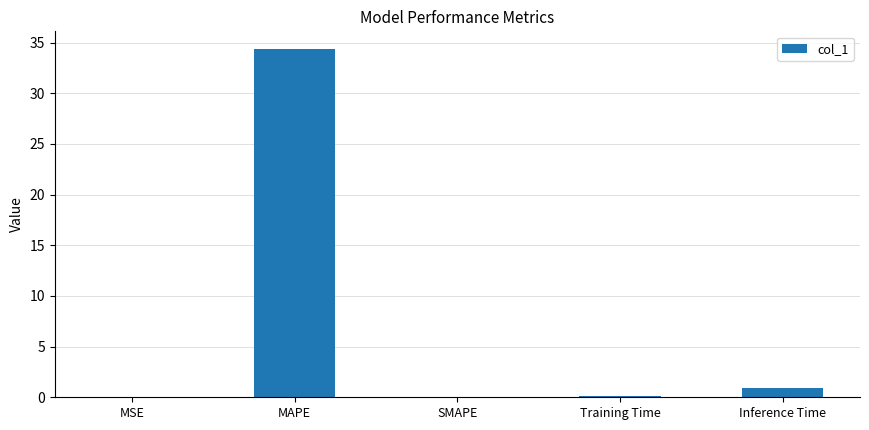

What is the sum of all values?

35.4